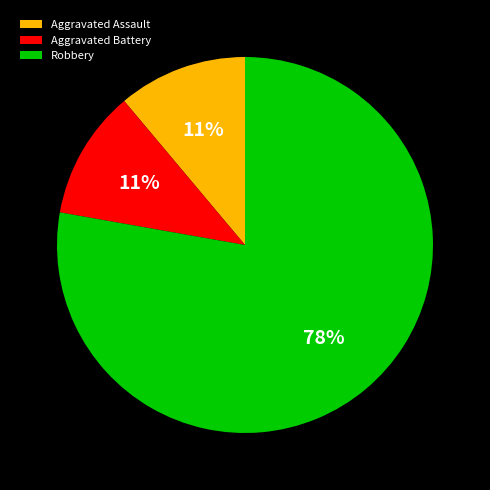

What percentage is the Robbery slice, to the nearest percent?

78%